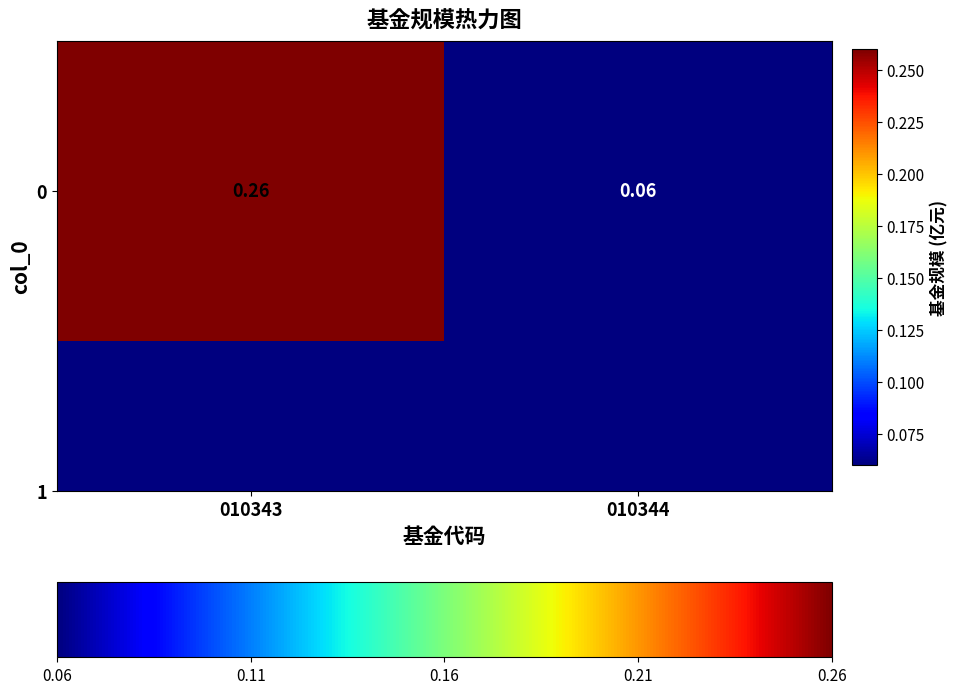

What is the difference between the values at 010344 and 010343?

0.2